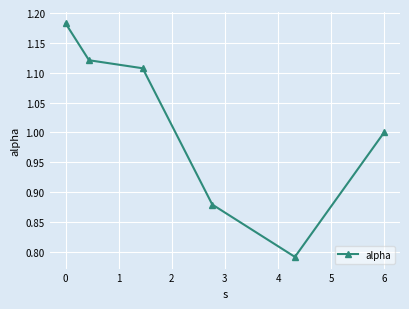

What is the average value?

1.0